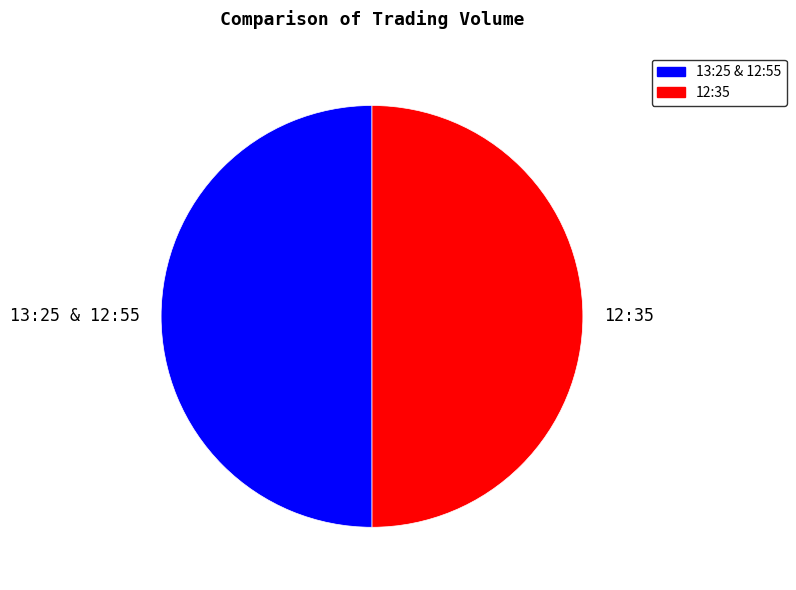

Approximately how many times larger is the value at 12:35 compared to 13:25 & 12:55?

1.0